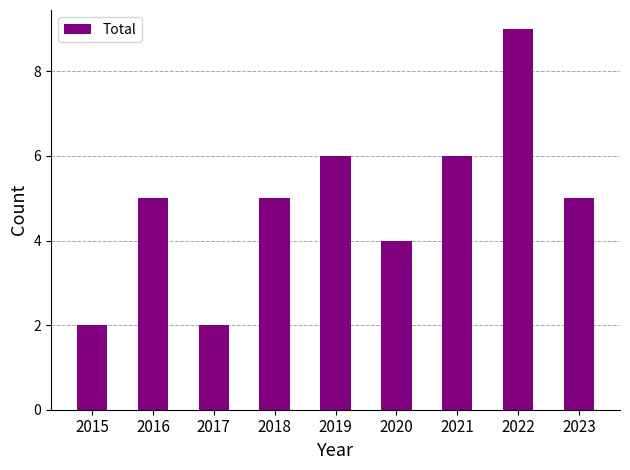

What is the approximate value at 2018?

5